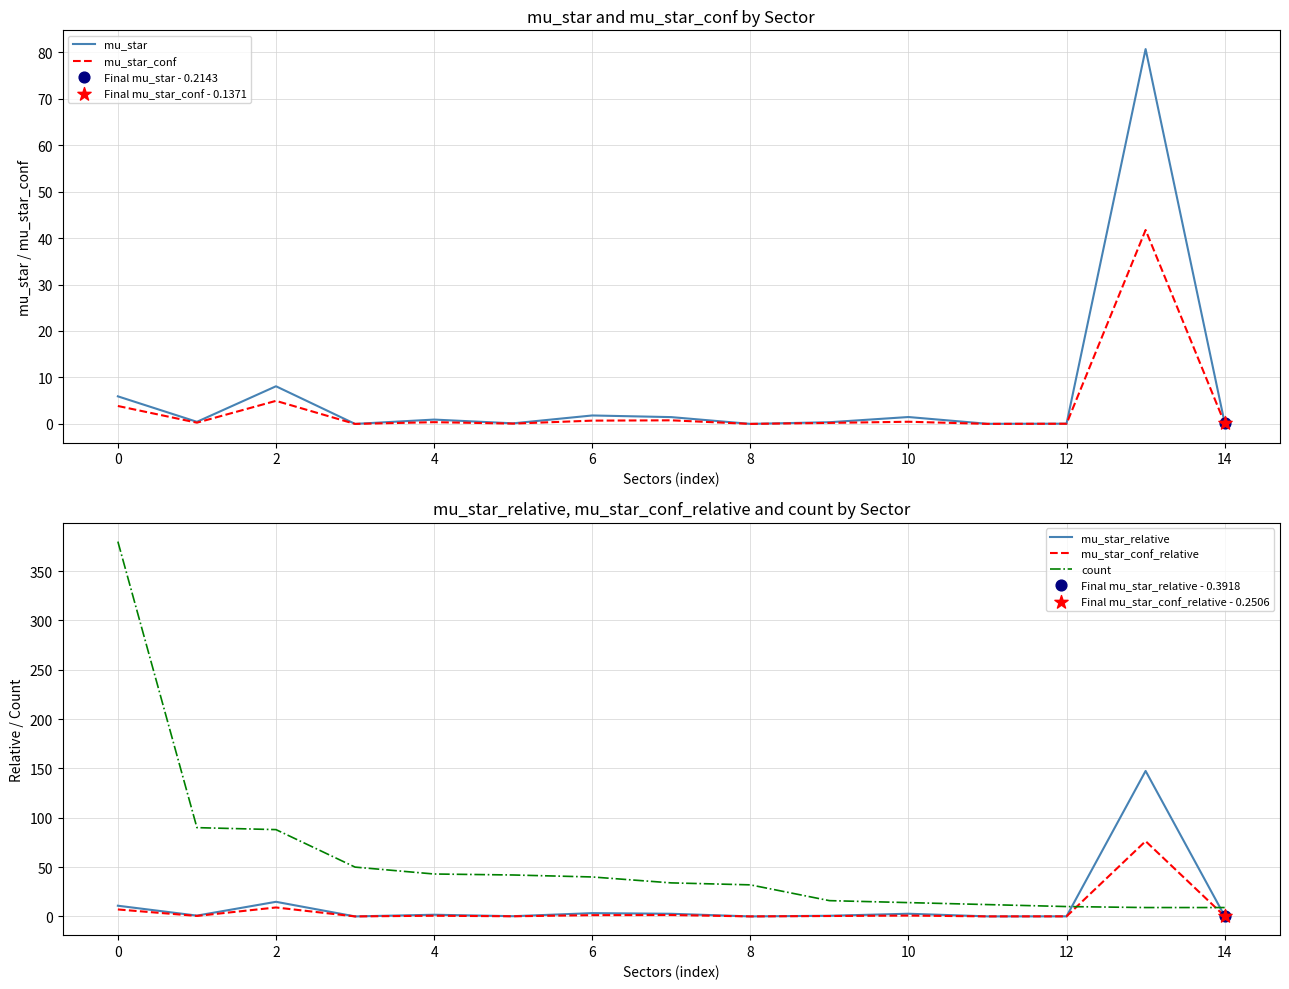

At how many categories does at least one series exceed 332?

1